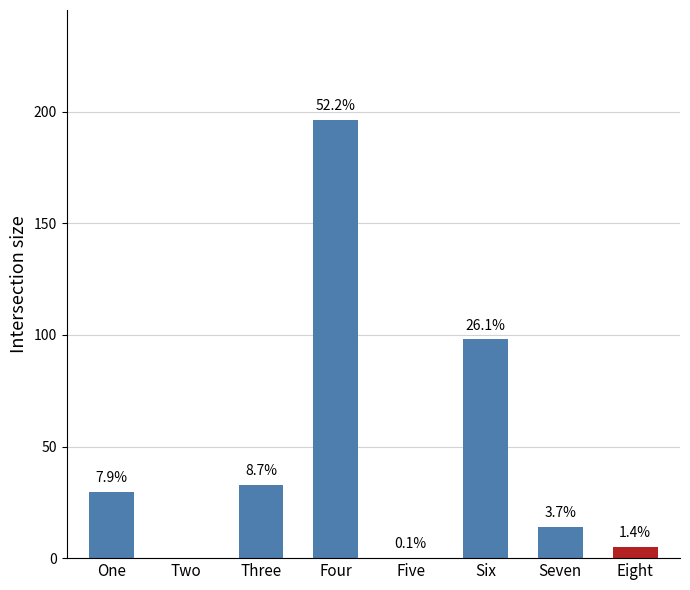

Are the bars grouped side by side (vs. stacked)?

No